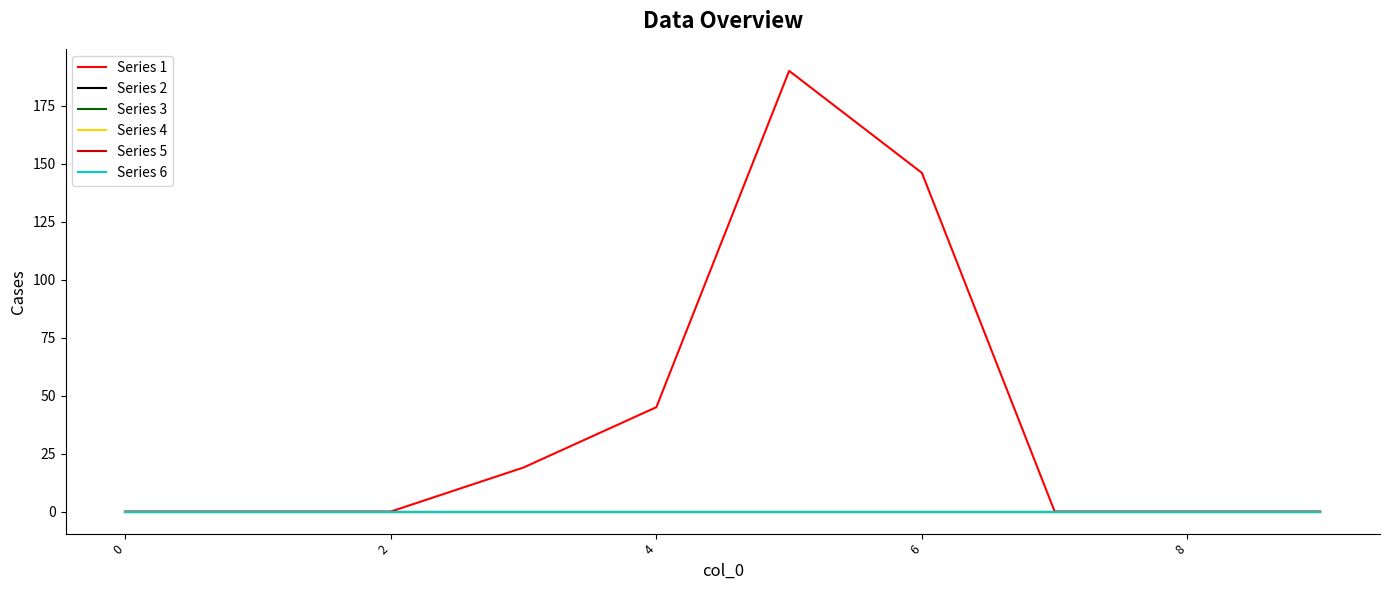

Which series has the largest total across all categories?

Series 1